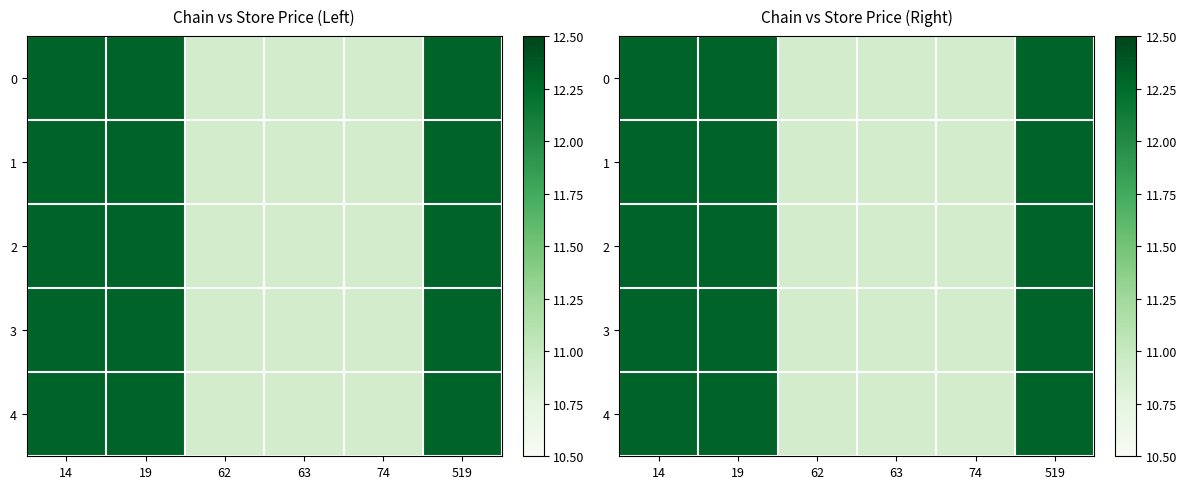

What is the sum of all 0 values?

69.6